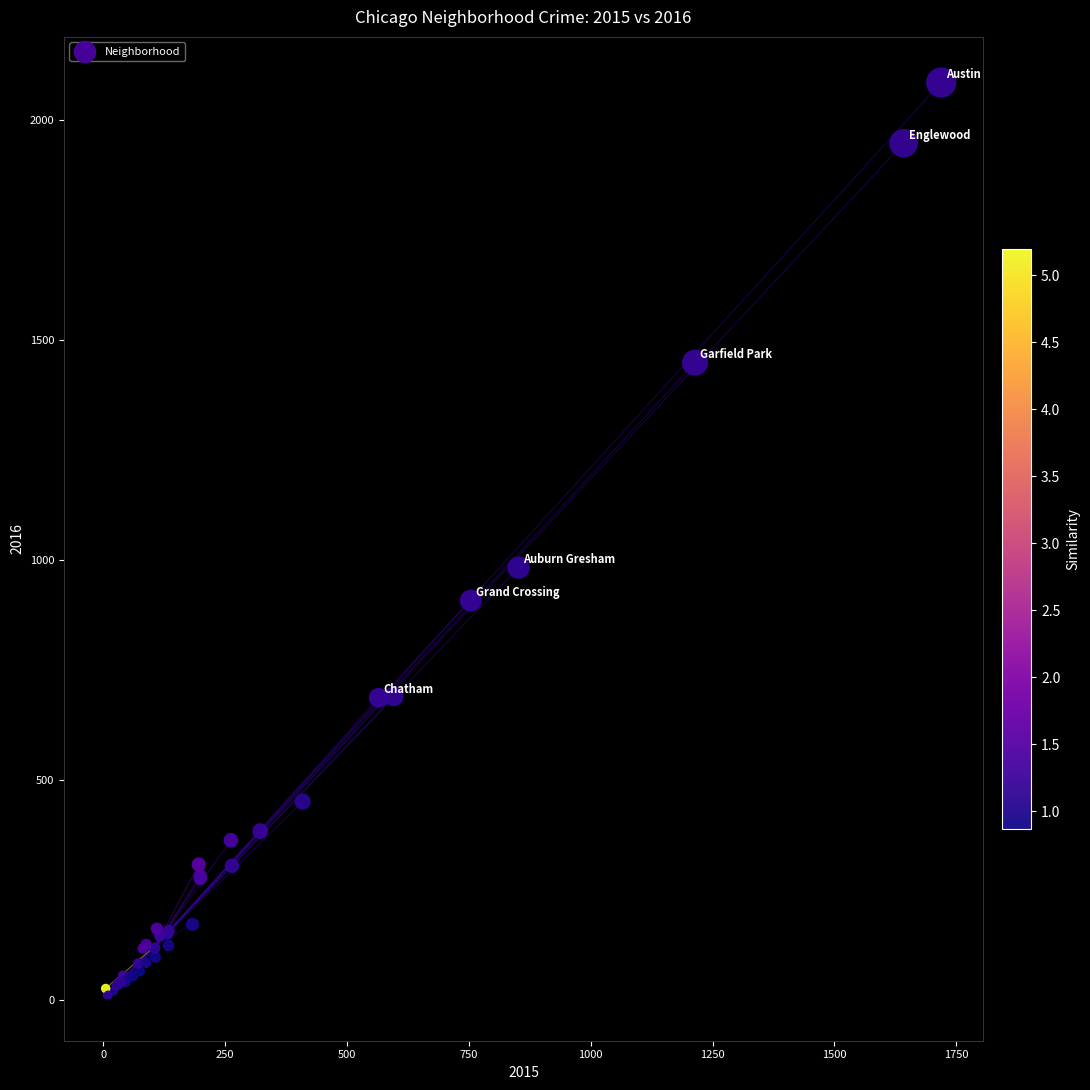

What Y value in the scatter plot is closest to 1048?

983